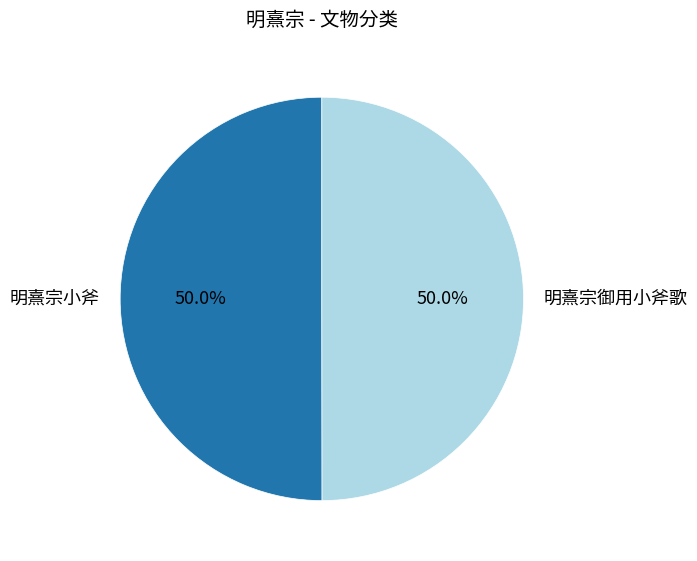

What portion of the pie excludes 明熹宗小斧?

50.0%